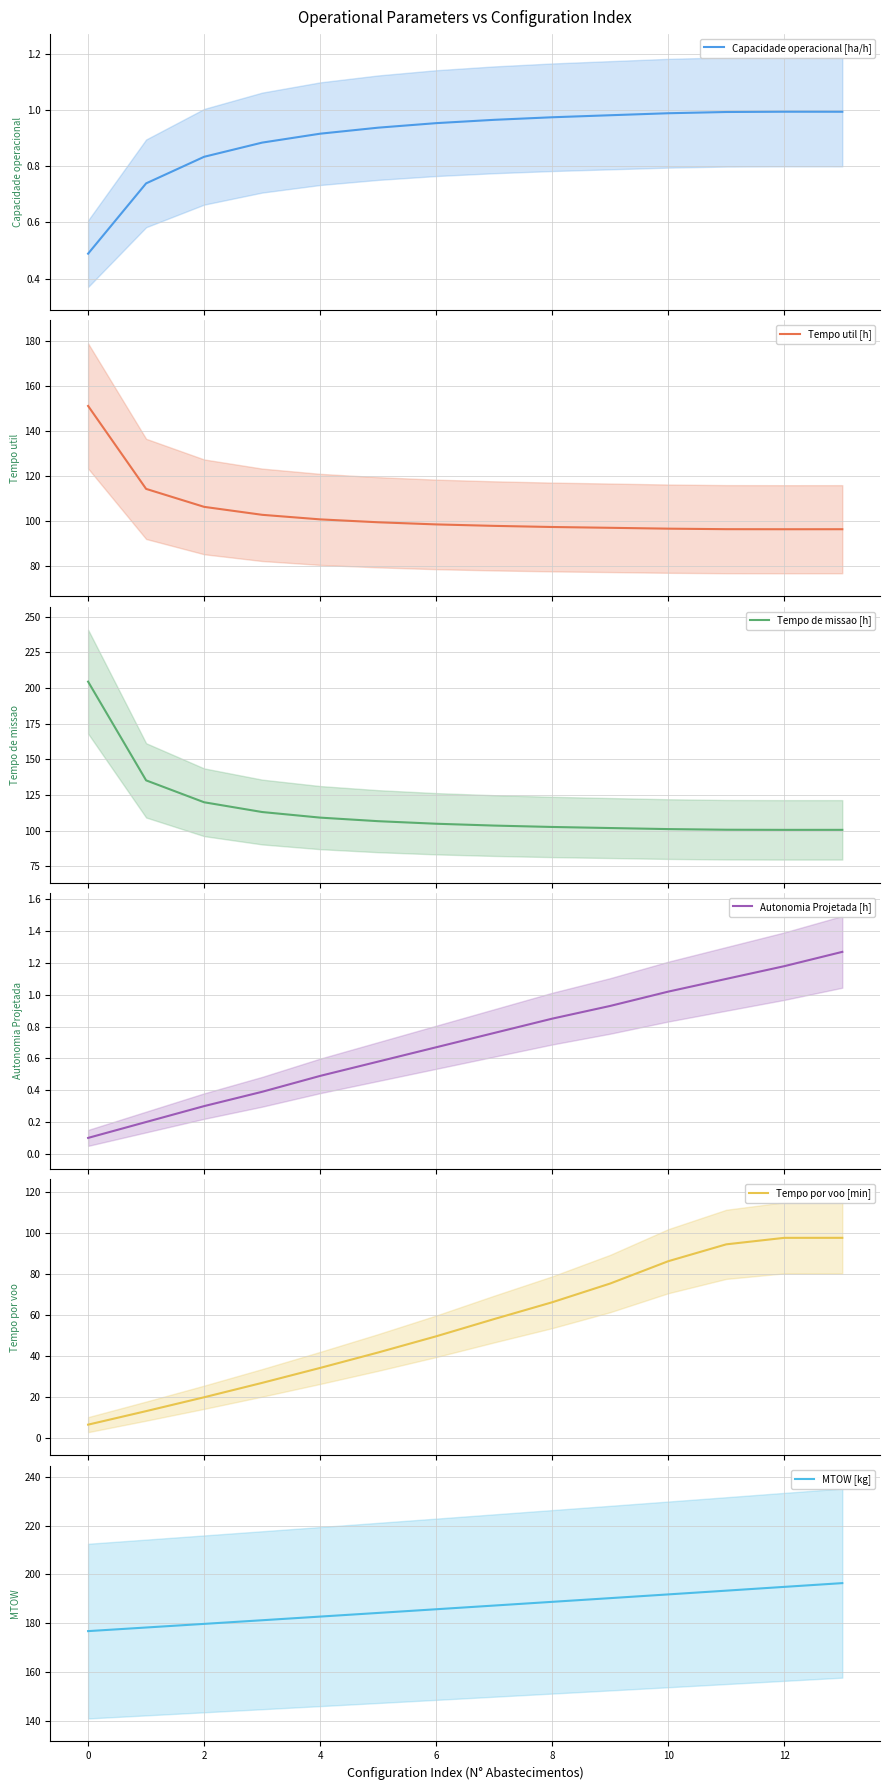

How many interior local valleys does the Tempo de missao [h] series have?

1